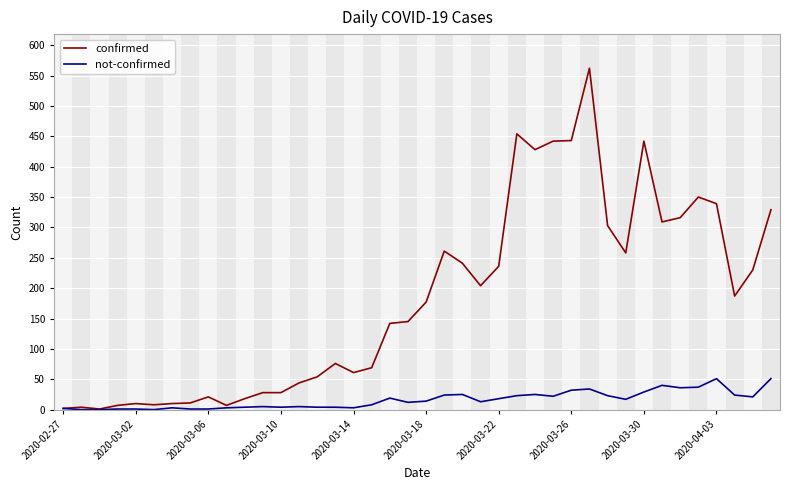

Which series has the widest spread of values?

confirmed